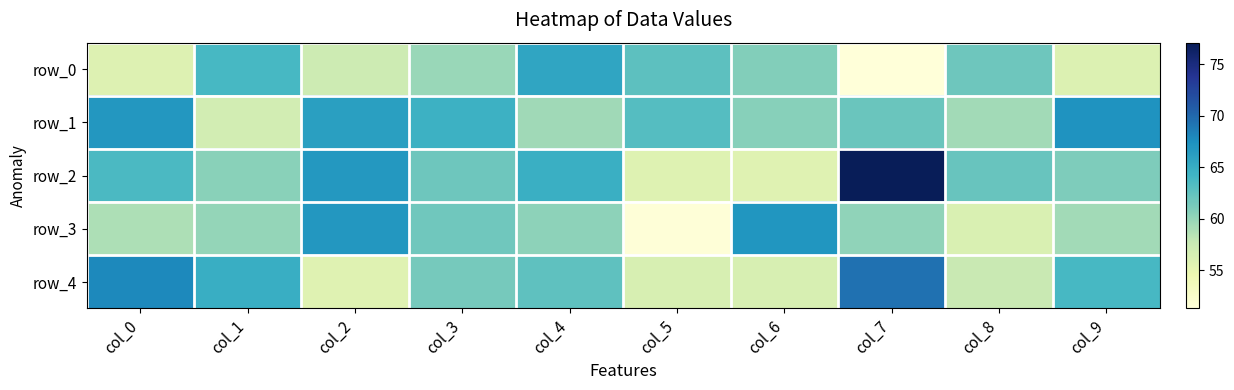

Which series has the largest range (max minus min)?

row_2